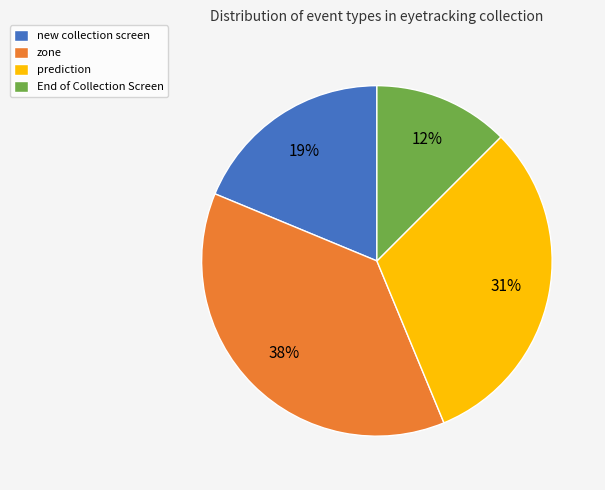

The zone slice represents 38% of the pie. True or false?

True